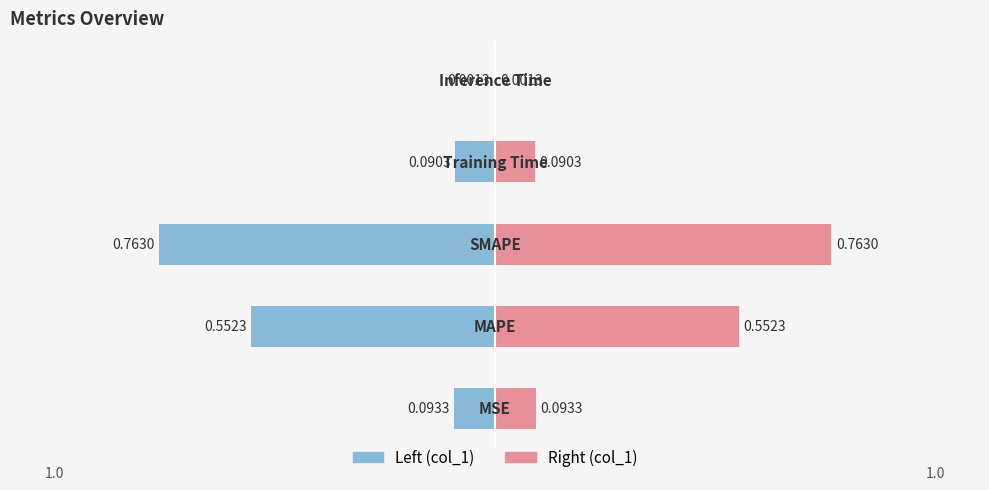

Does the chart contain stacked bars?

No